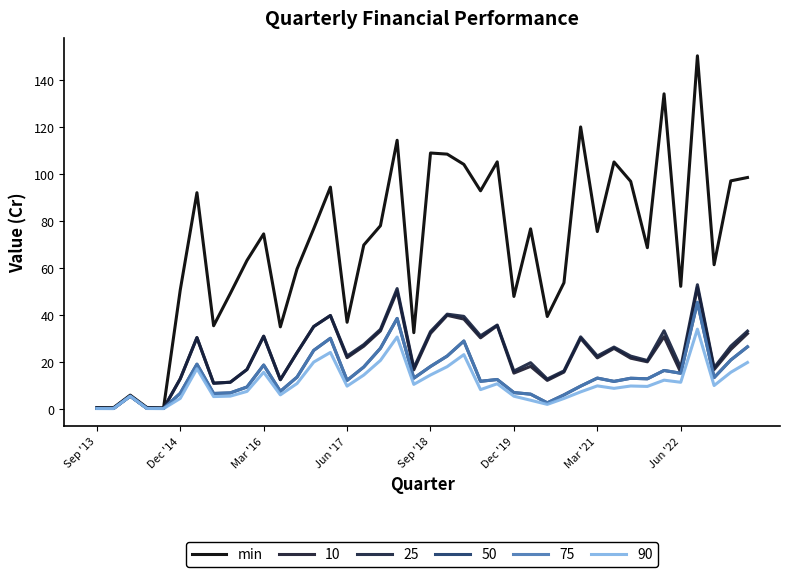

Does the chart have visible grid lines?

No